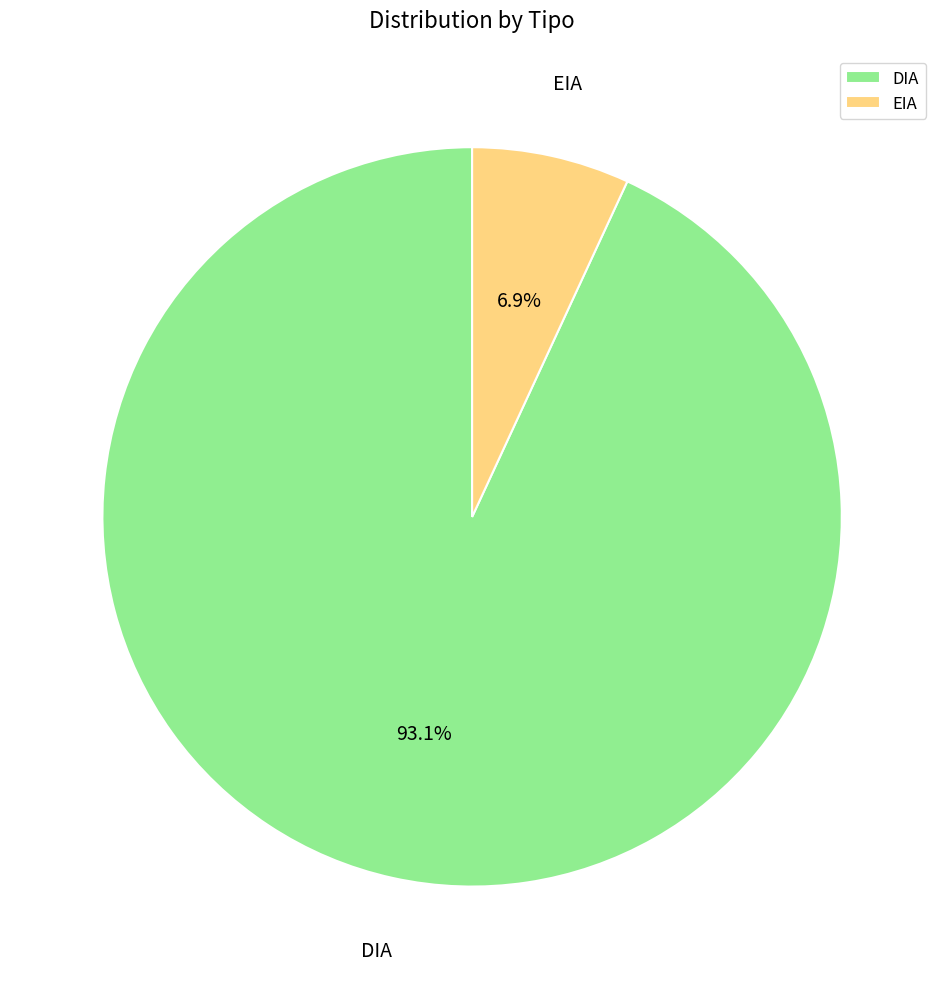

What percentage is the EIA slice, to the nearest percent?

7%